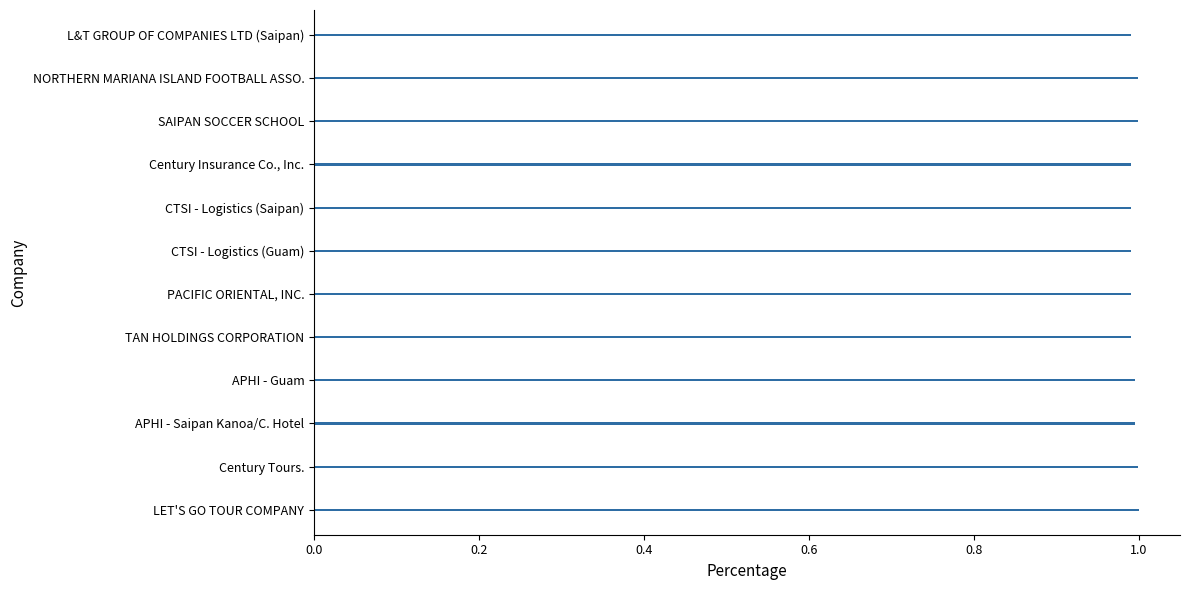

The value at SAIPAN SOCCER SCHOOL is 0.5. True or false?

False